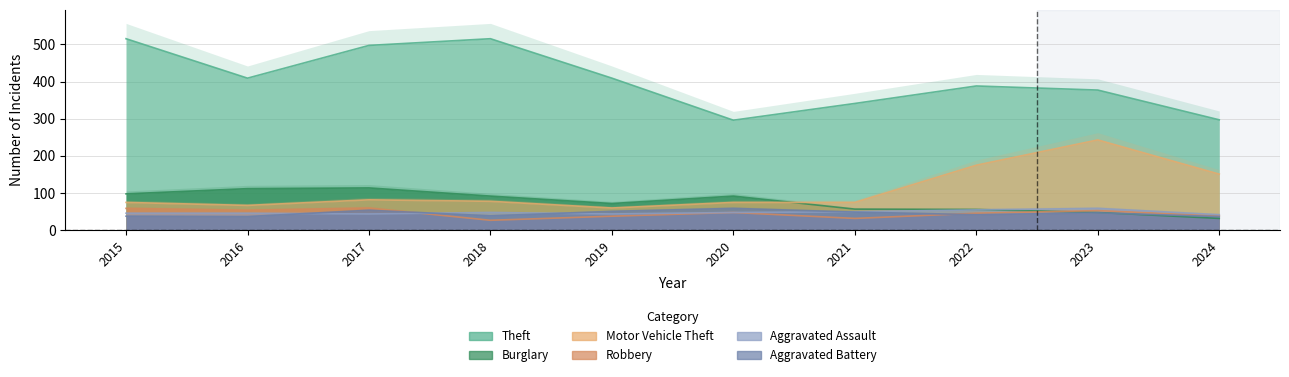

Does the chart have visible grid lines?

Yes